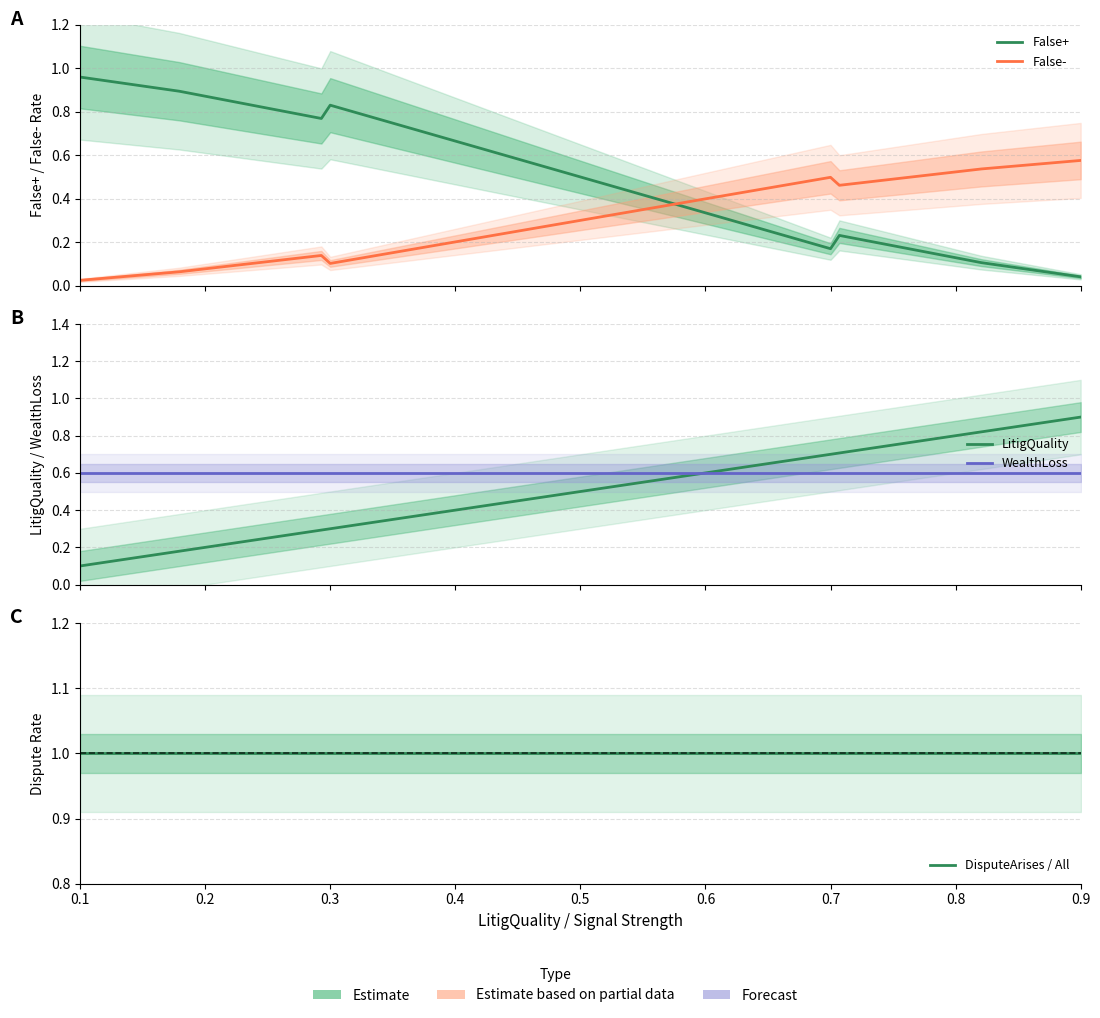

What are all the series names shown in the legend?

False+, False-, LitigQuality, WealthLoss, DisputeArises / All